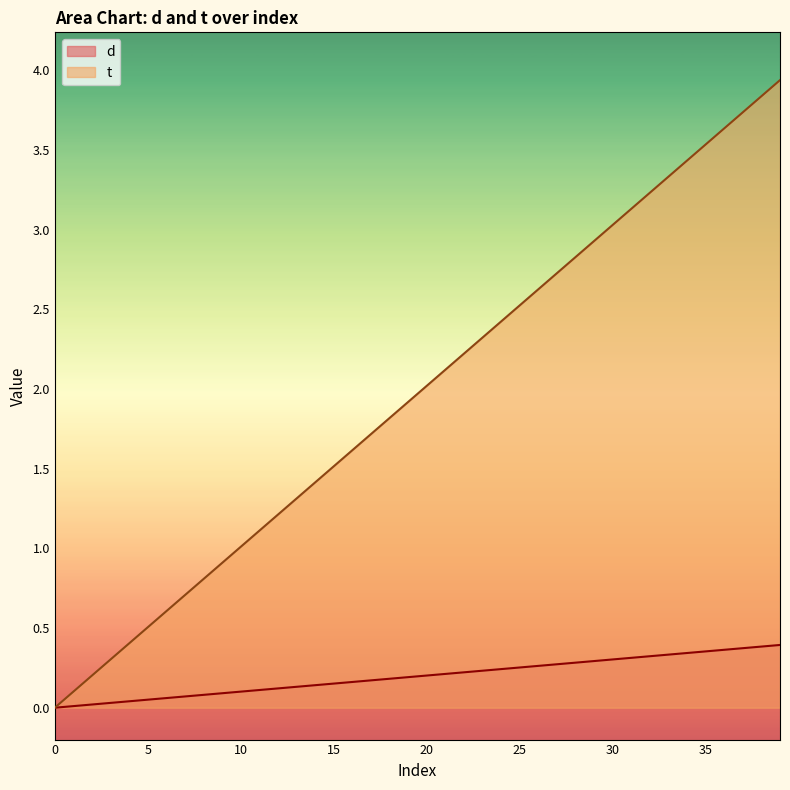

Between 12 and 13, which series saw the biggest shift?

t